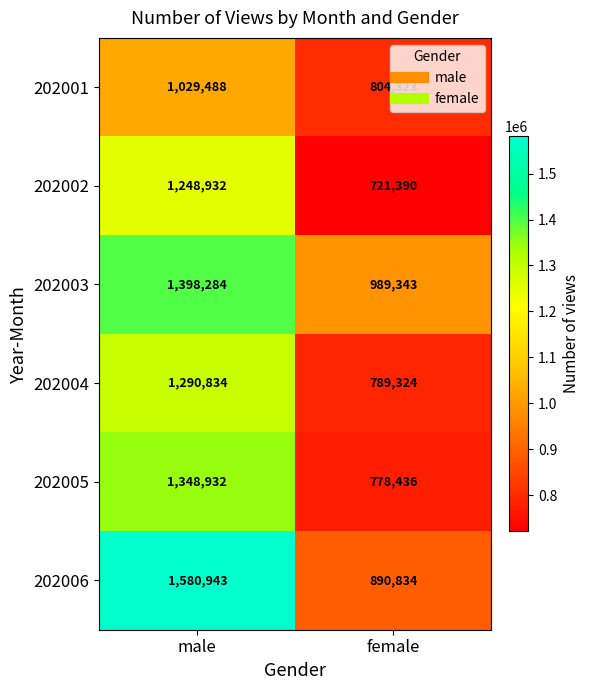

Is it true that 202001 equals 1029488 at male?

True